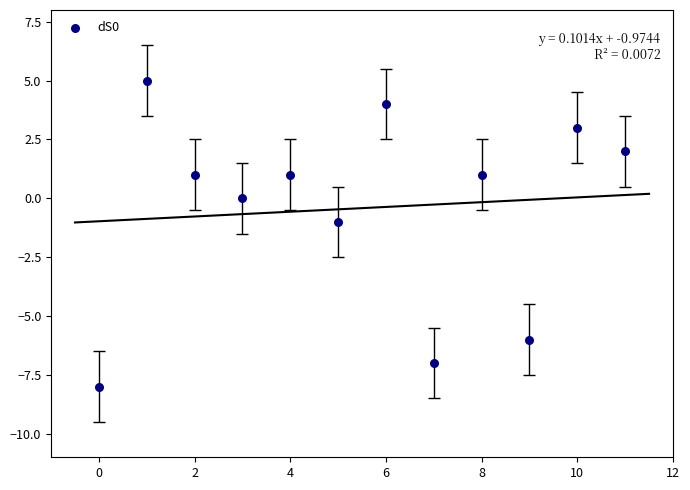

What is the range of Y values (max minus min)?

13